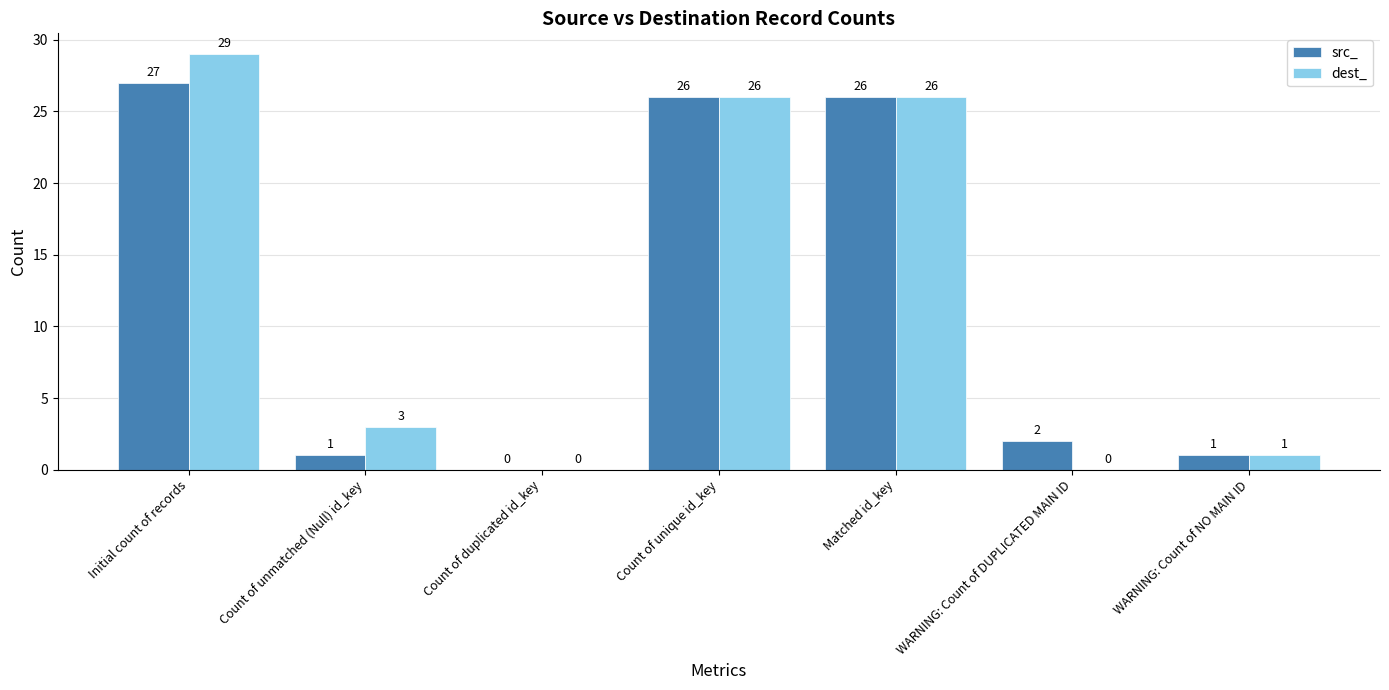

What is the greatest value displayed?

29